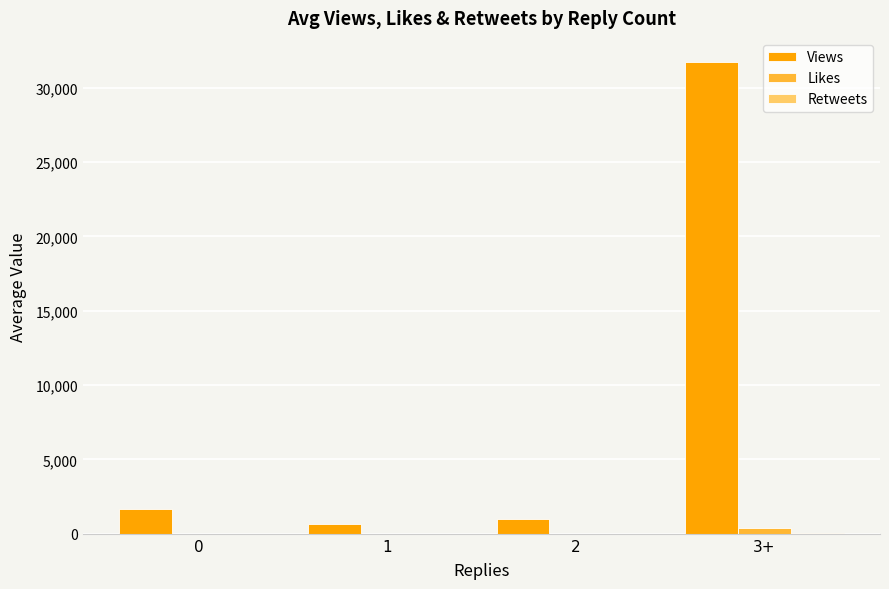

What is the sum of all Likes values?

447.5